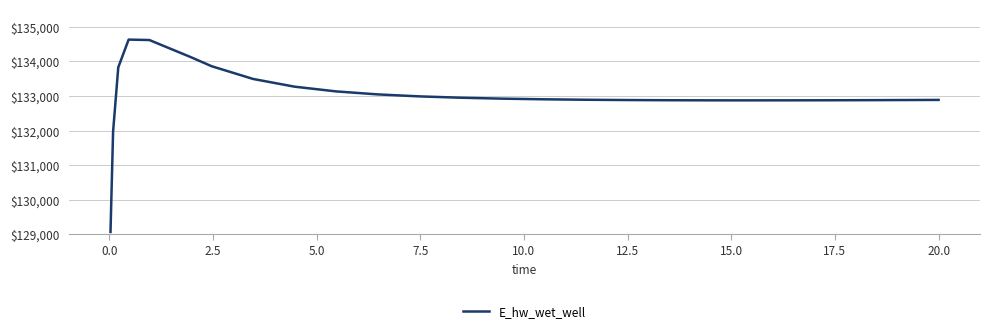

How many series are shown in this chart?

1